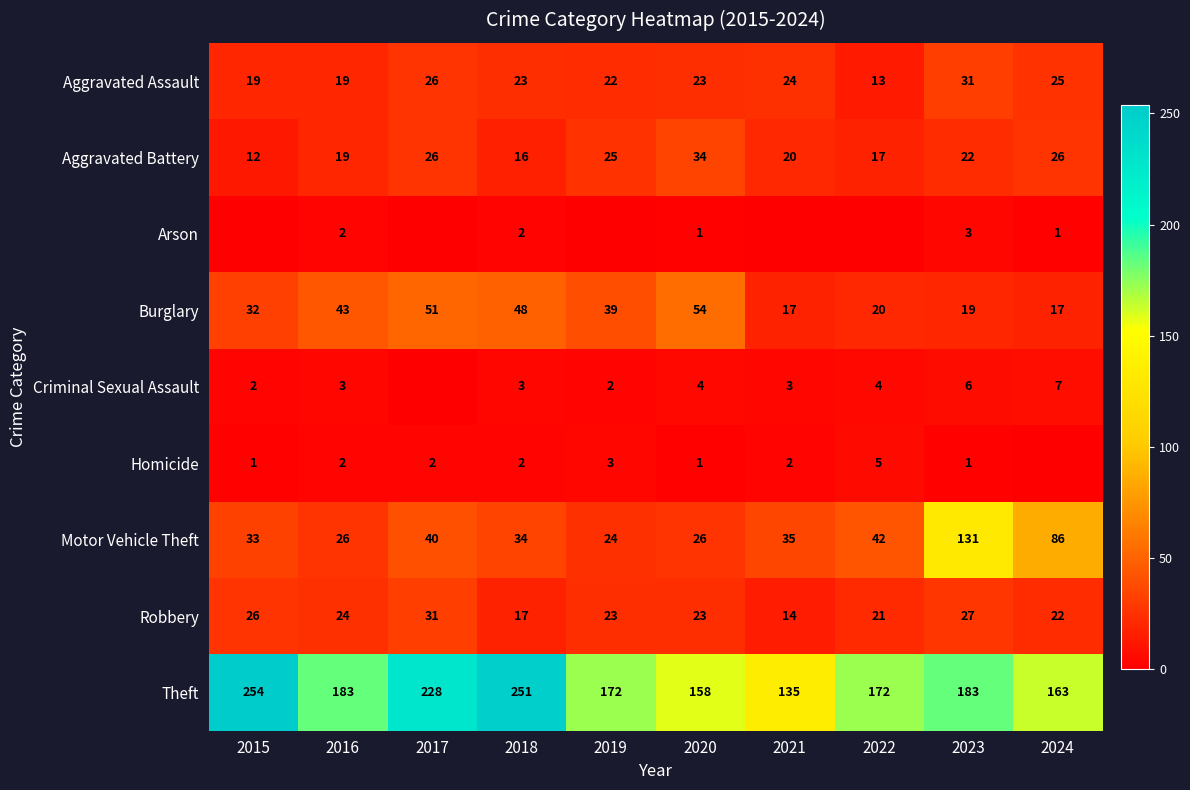

At how many categories does at least one series exceed 196?

3